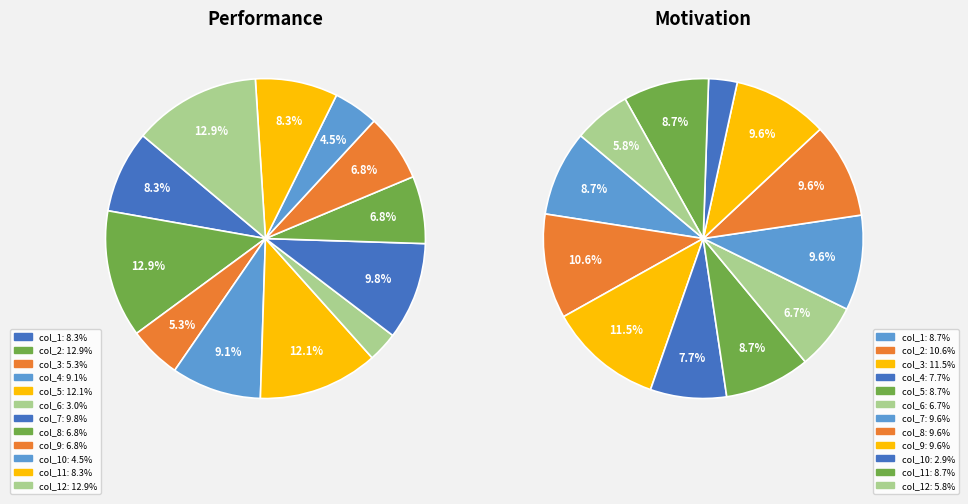

To the nearest percent, what is the combined percentage of col_9 and col_10?

11%